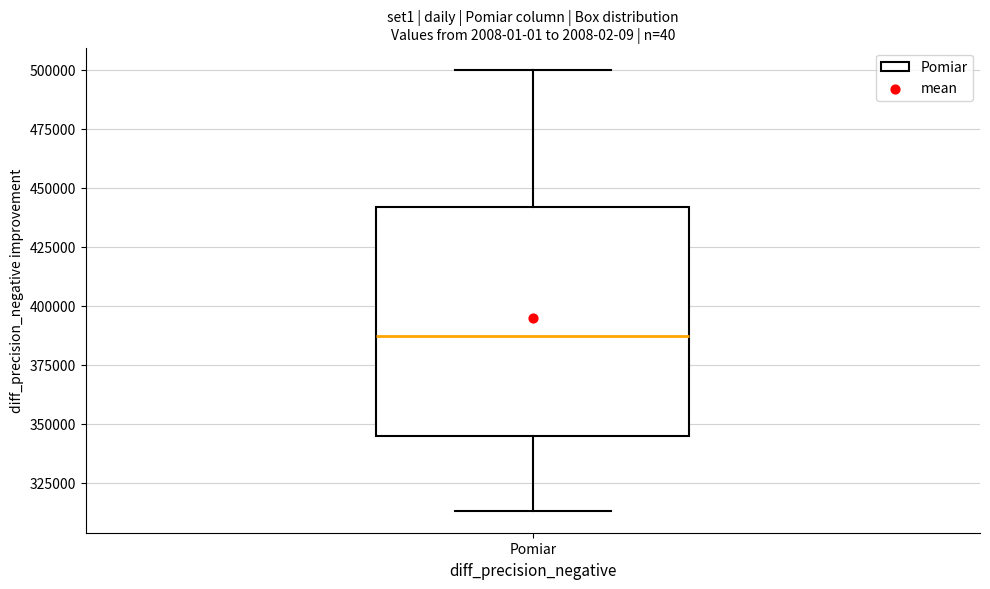

Read this box plot against the y-axis: the position of the median line, the range covered by the box, and the ends of both whiskers. The values are not printed on the chart, so give them approximately, as read against the axis.

median 385000, box 345000 to 440000, whiskers 315000 to 500000